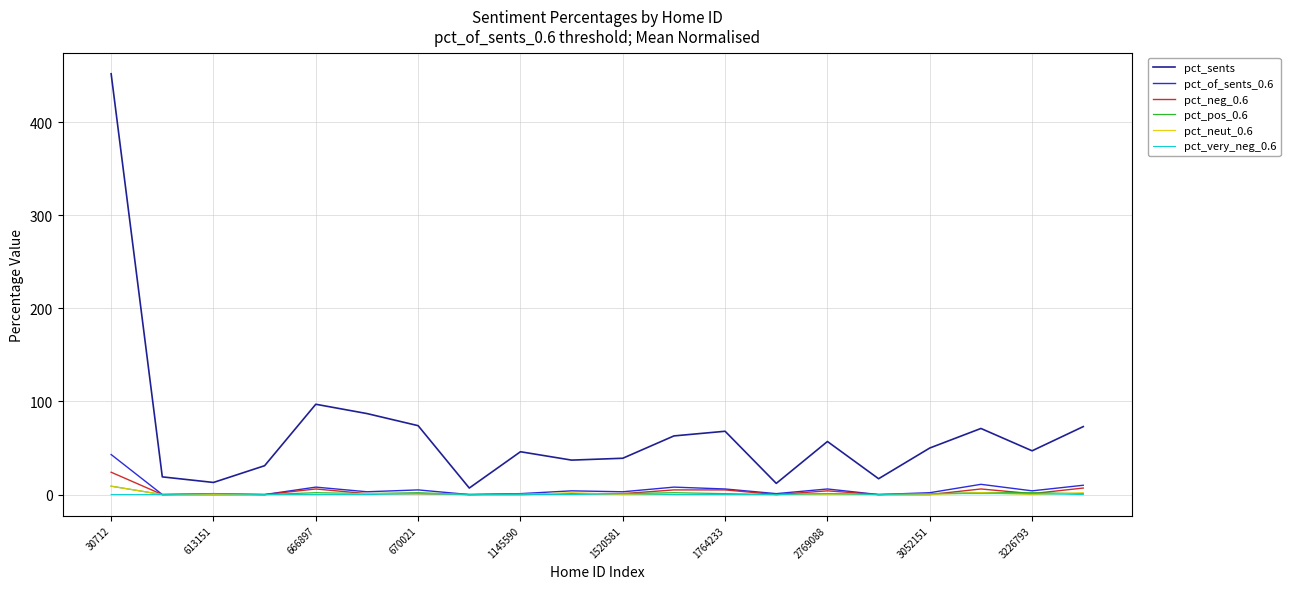

Is this an area chart (filled region under the line)?

No